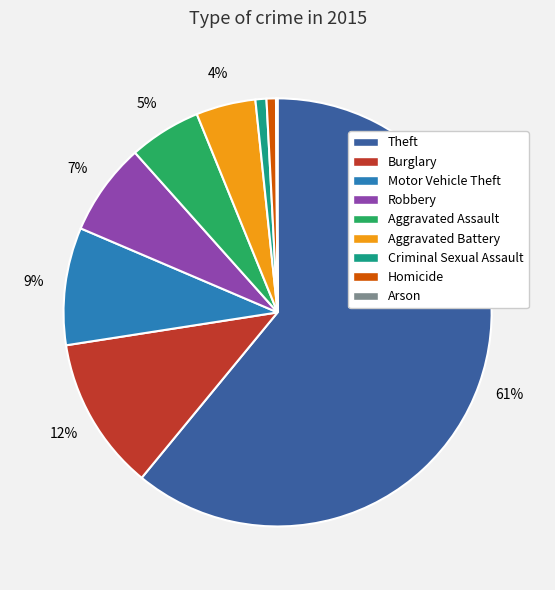

To the nearest percent, what is the average slice percentage?

11%